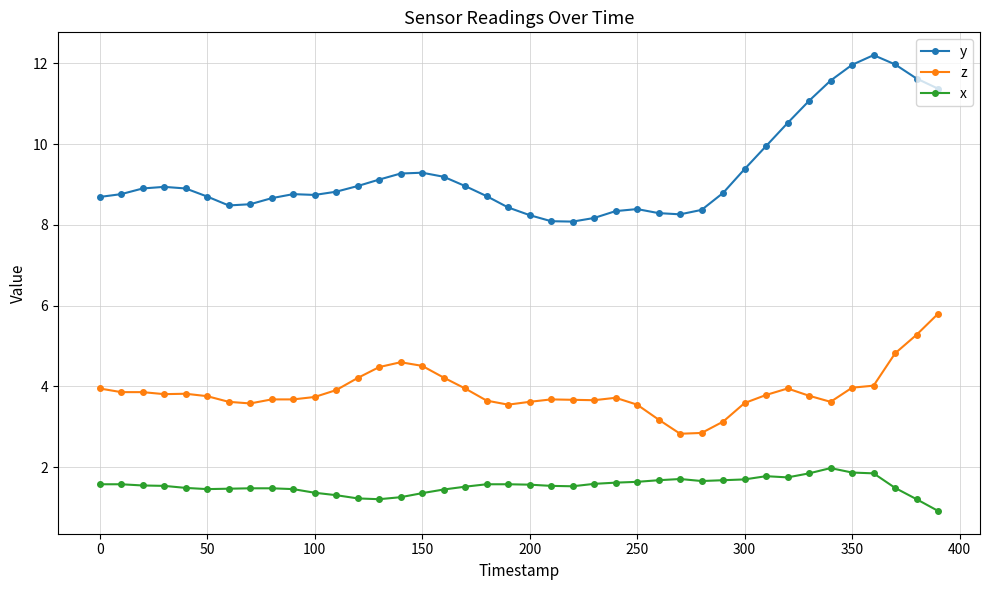

What is the value of the x point at the 14th from the left?

1.2